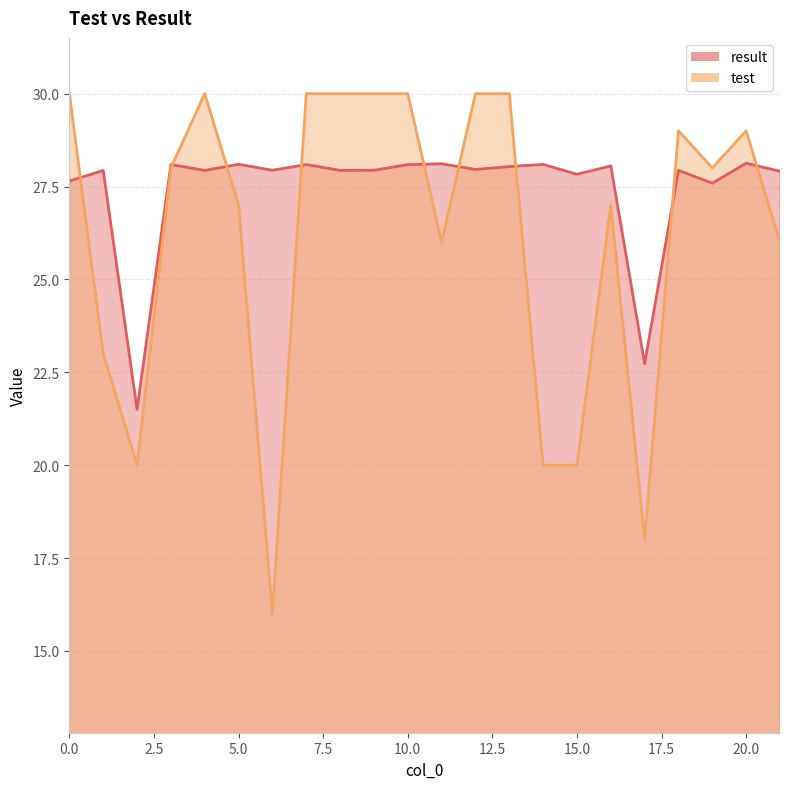

Reading right to left, transcribe all the data shown in this chart.

result: 21=27.9	20=28.1	19=27.6	18=27.9	17=22.7	16=28.1	15=27.8	14=28.1	13=28.0	12=28.0	11=28.1	10=28.1	9=27.9	8=27.9	7=28.1	6=27.9	5=28.1	4=27.9	3=28.1	2=21.5	1=27.9	0=27.6
test: 21=26.0	20=29.0	19=28.0	18=29.0	17=18.0	16=27.0	15=20.0	14=20.0	13=30.0	12=30.0	11=26.0	10=30.0	9=30.0	8=30.0	7=30.0	6=16.0	5=27.0	4=30.0	3=28.0	2=20.0	1=23.0	0=30.0